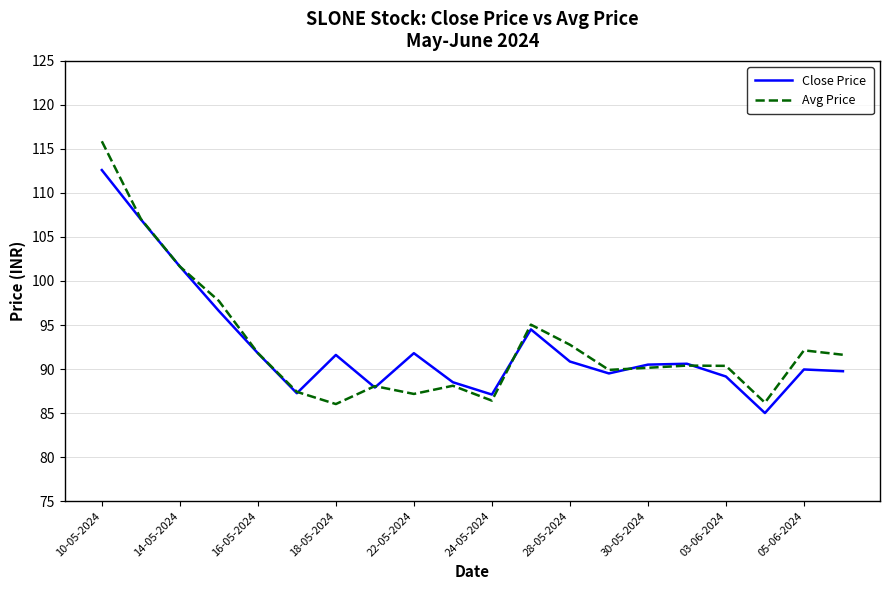

True or false: Avg Price has more than 0 points higher than both neighbors.

True